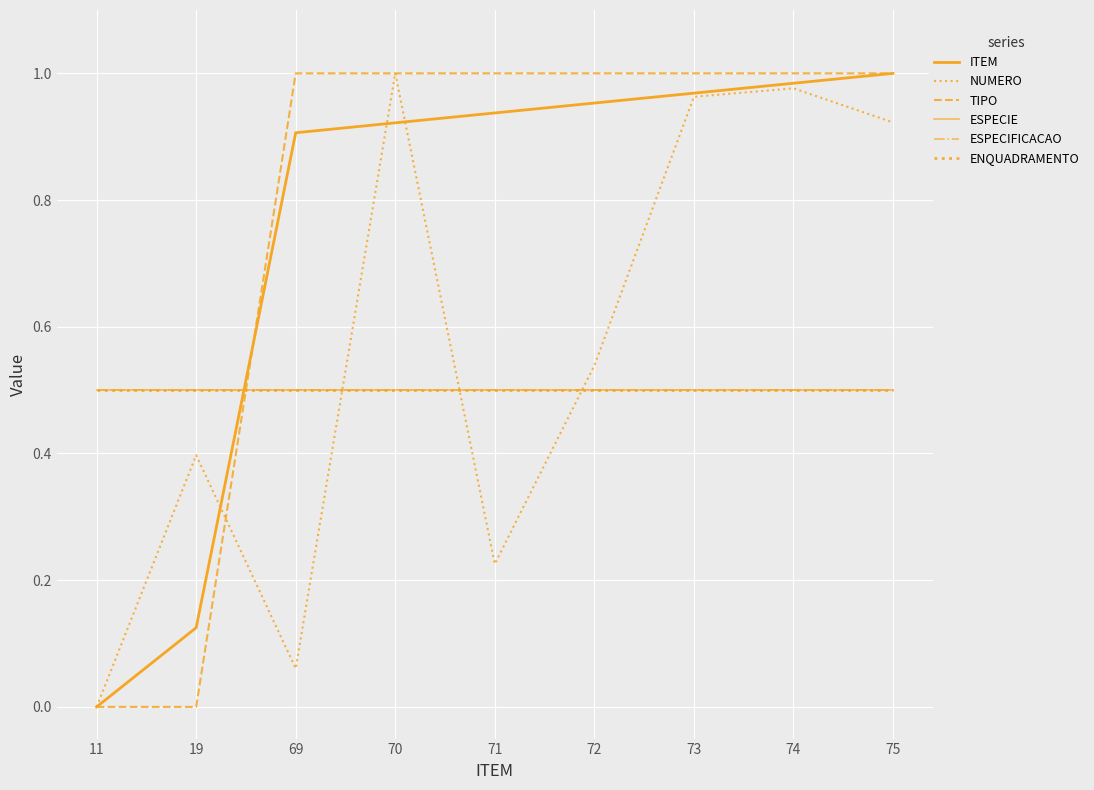

Is this an area chart (filled region under the line)?

No